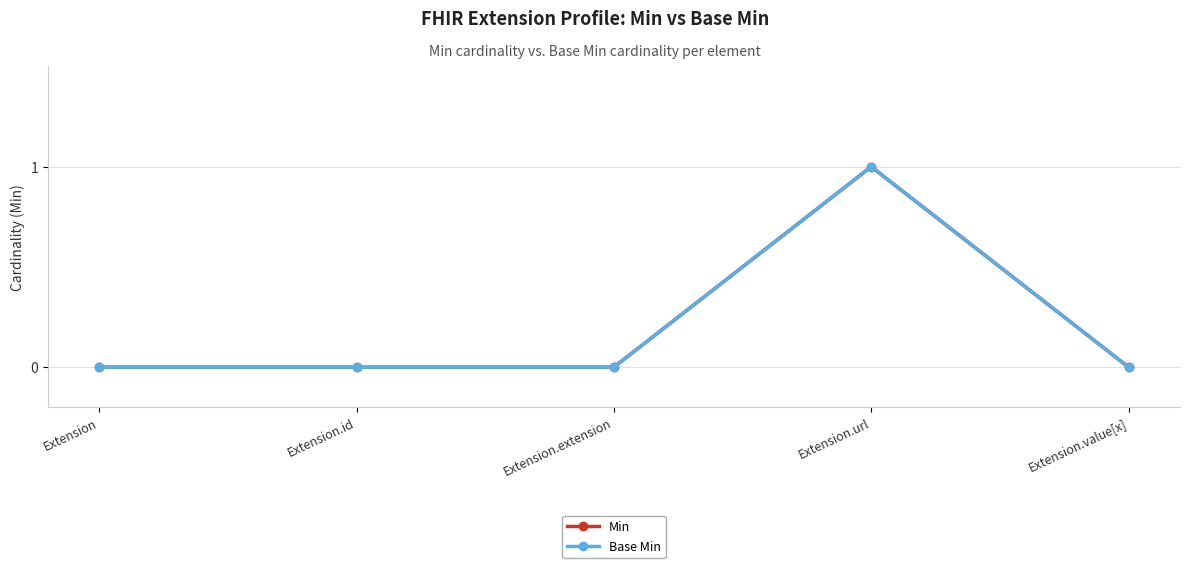

Does the chart display data point markers on the line(s)?

Yes